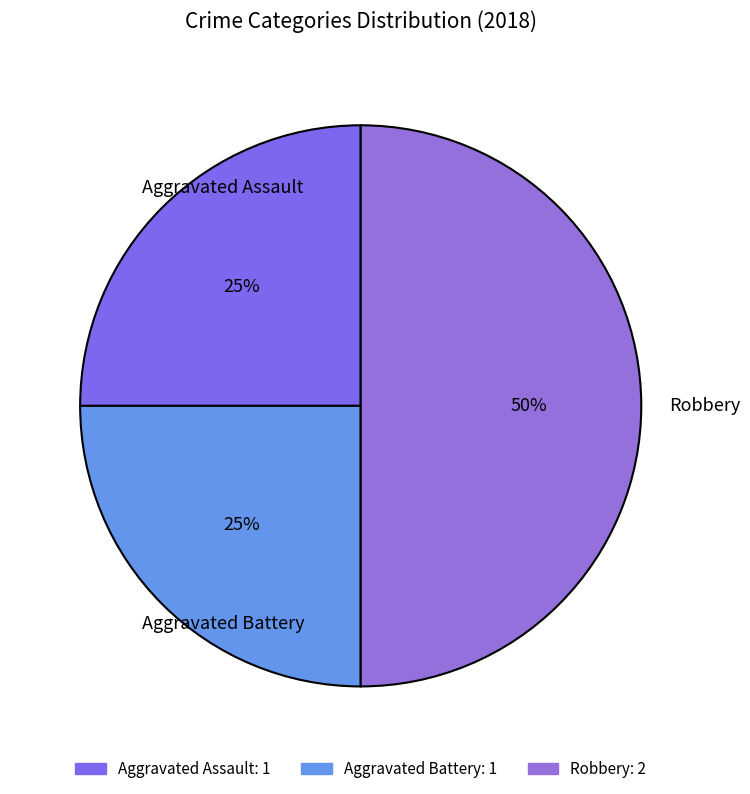

The Robbery slice represents 38% of the pie. True or false?

False